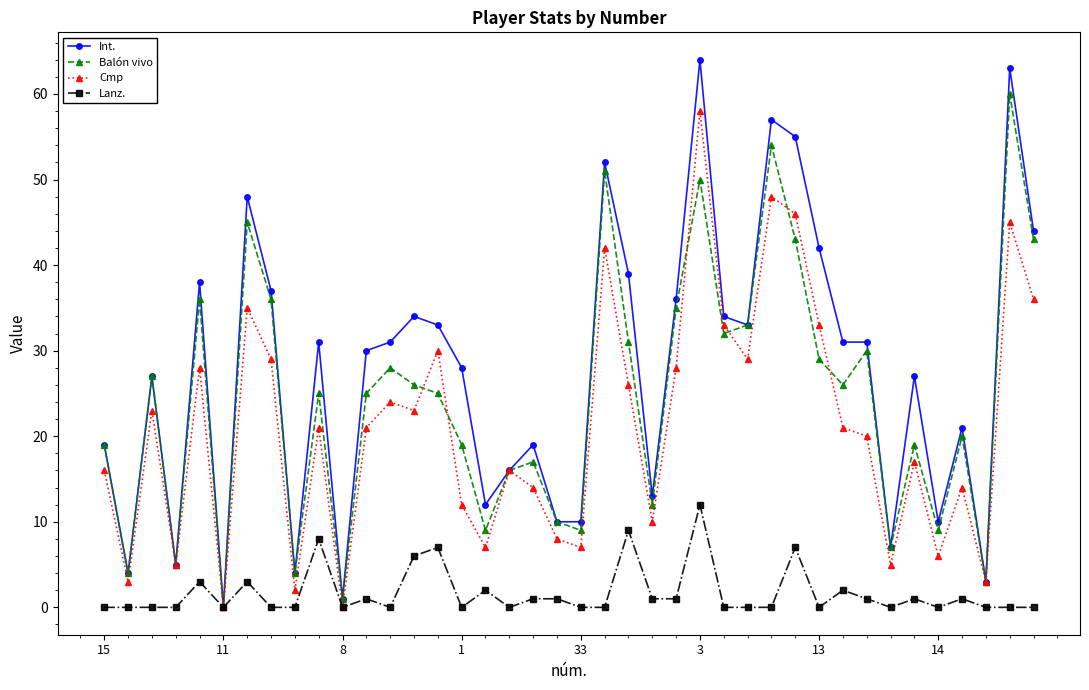

Is this an area chart (filled region under the line)?

No